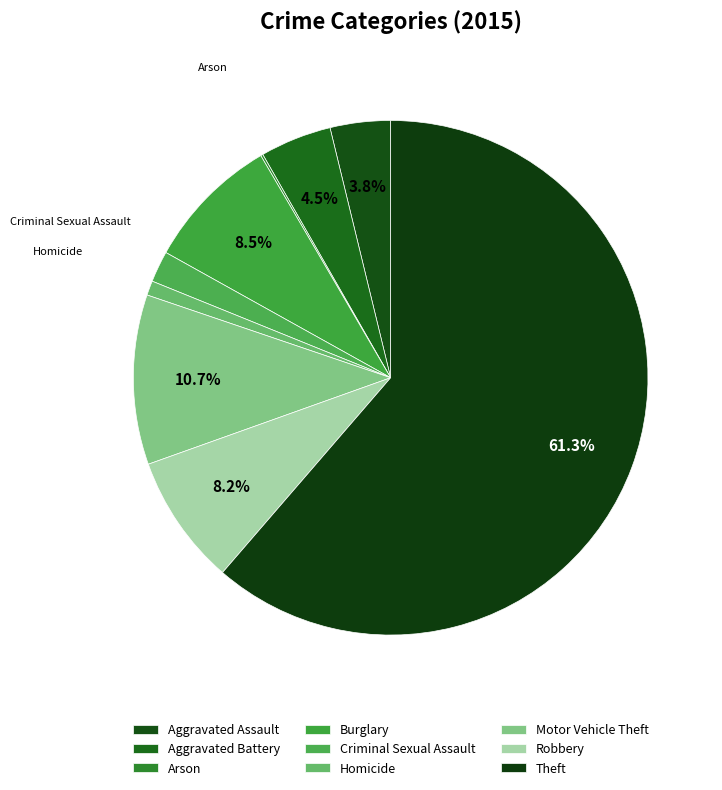

What is the smallest slice in the pie chart?

Arson